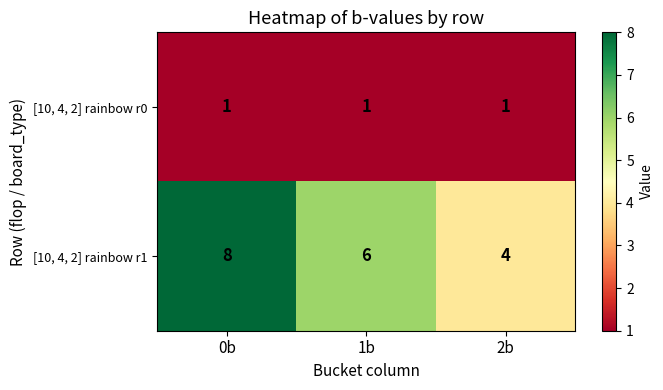

What is the total value across all series at 0b?

9